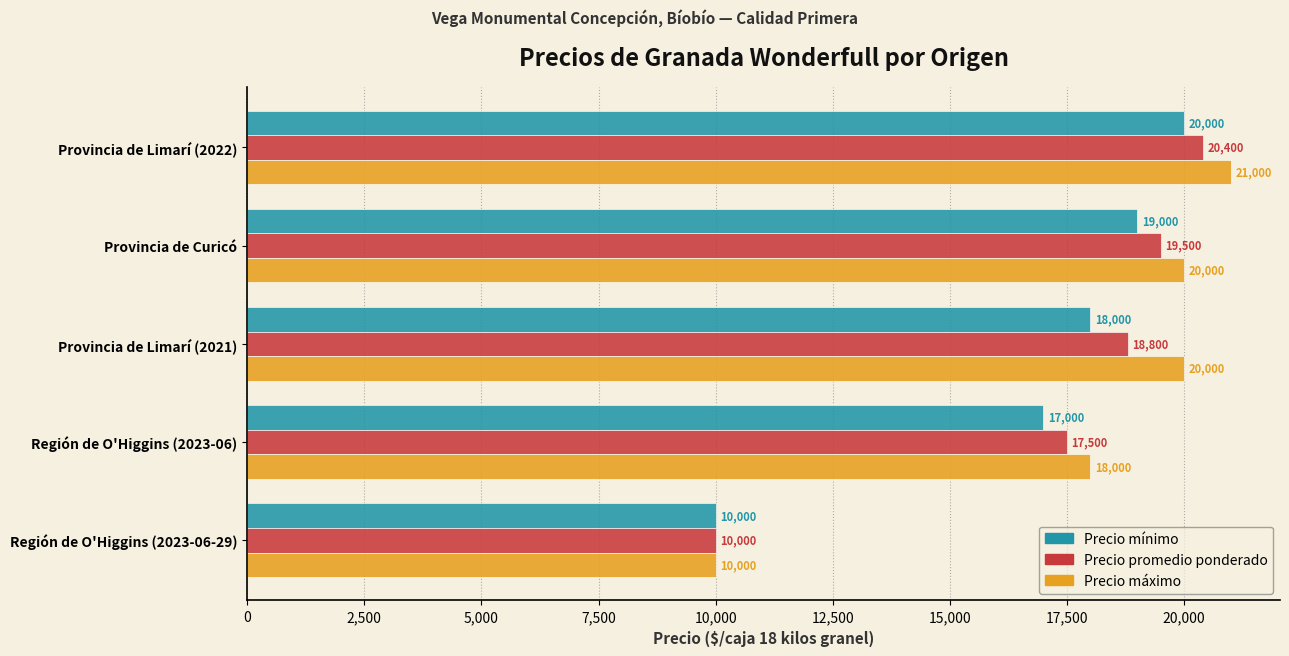

Which series has the widest spread of values?

Precio máximo